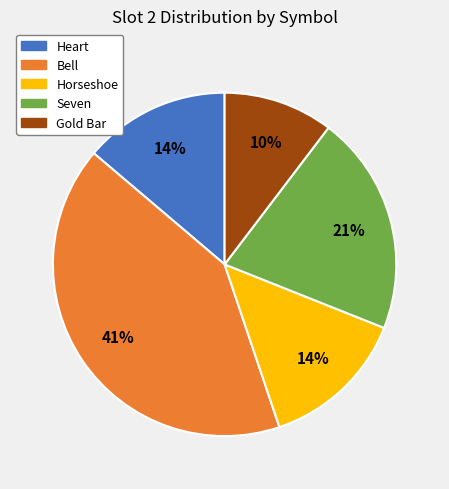

Is there a majority slice in this chart?

No